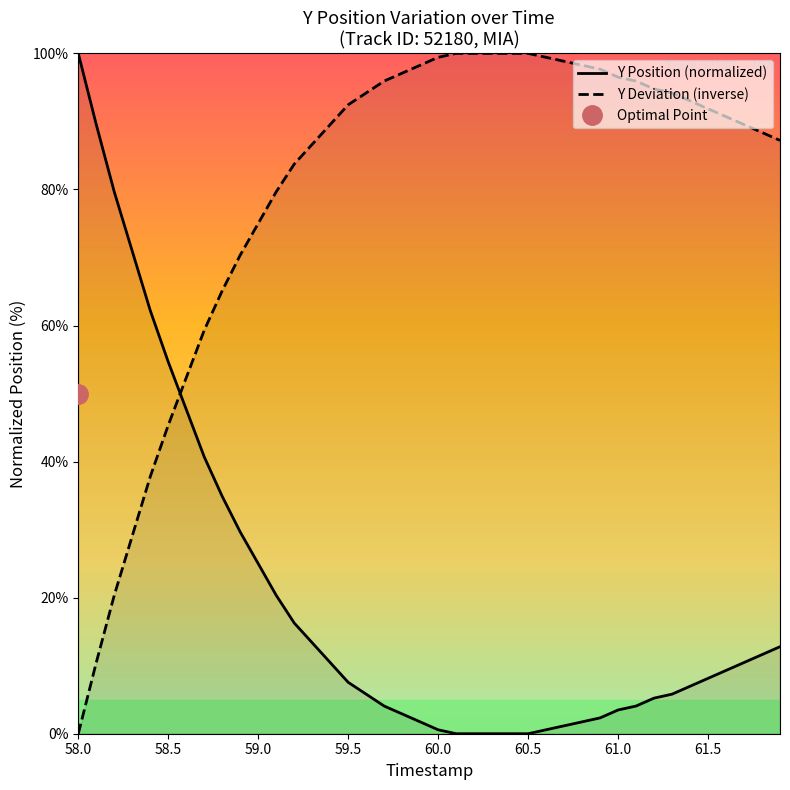

At which label does Y Deviation (inverse) reach its minimum?

58.0